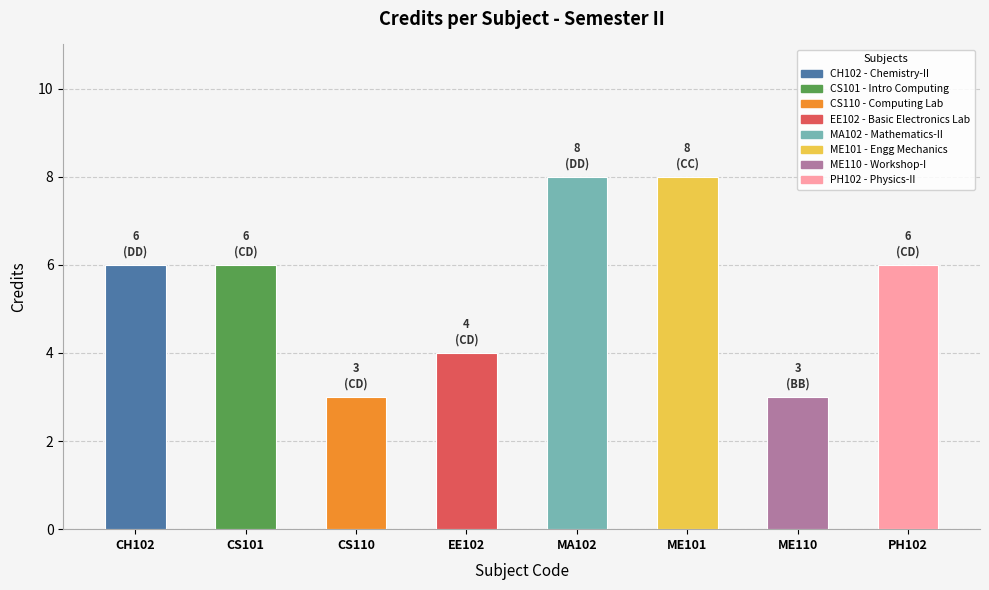

Count the values in the range 4 to 8.

6